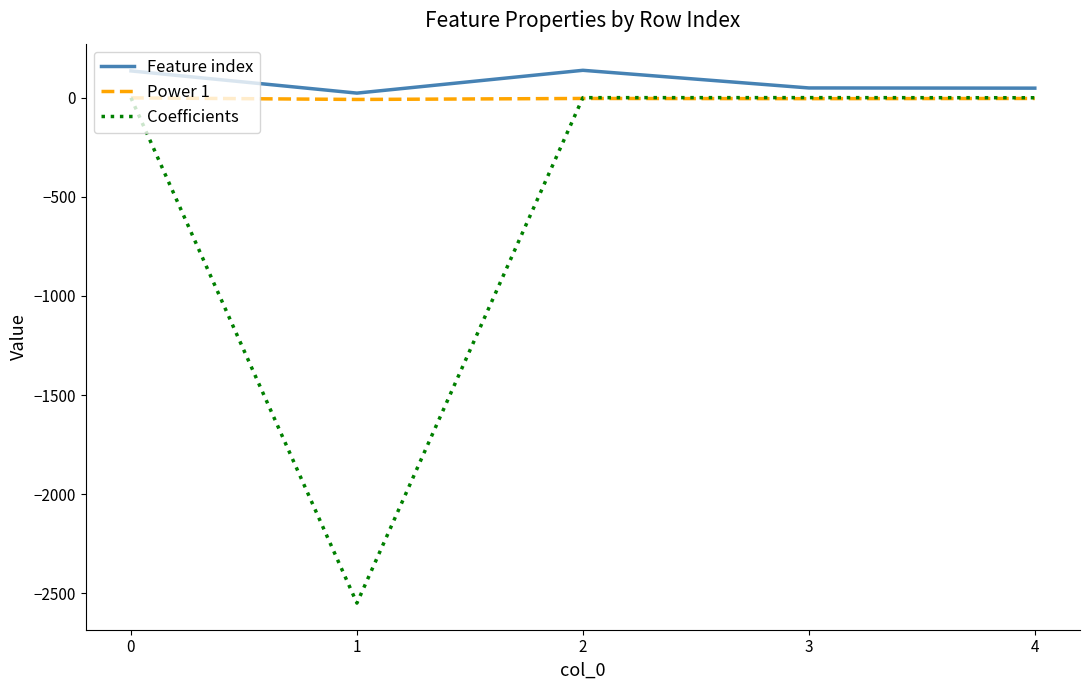

What is the difference between the Feature index values at 2 and 0?

3.0